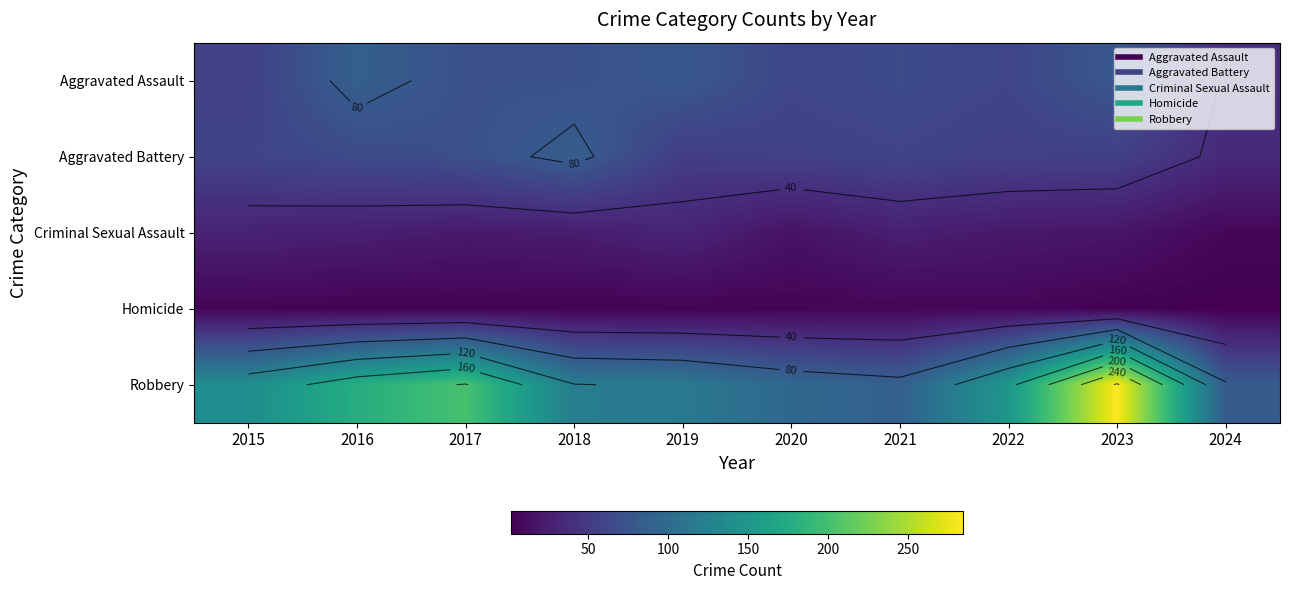

Which category has the highest value across all series?

2023